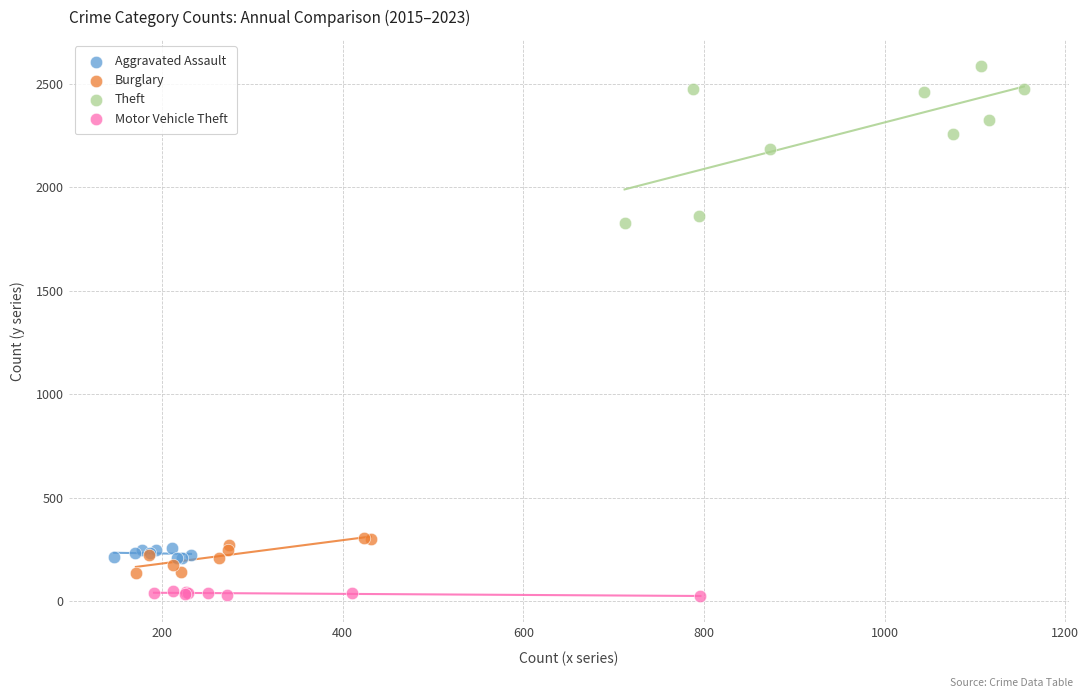

Which series has the widest spread of Y values?

Theft